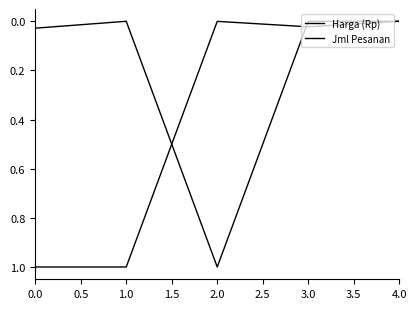

True or false: Jml Pesanan has a value of 0.5 at 1.0.

False